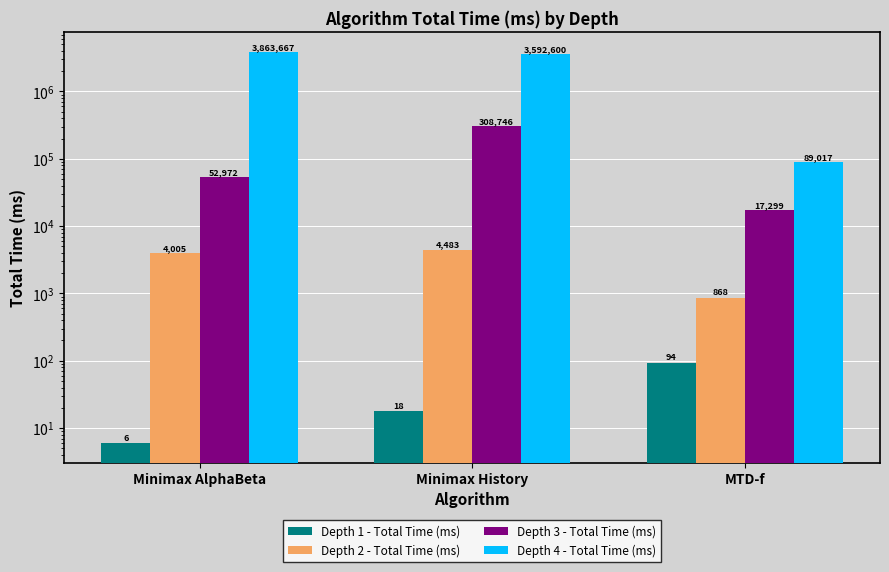

At which label does Depth 2 - Total Time (ms) reach its minimum?

MTD-f